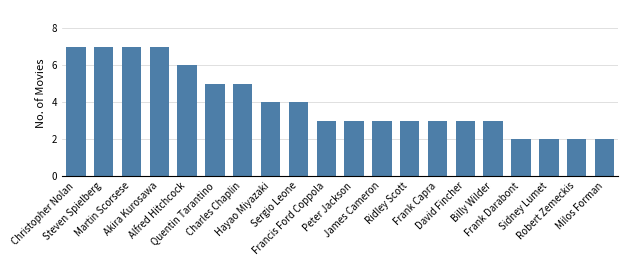

What is the label of the 4th bar from the left?

Akira Kurosawa